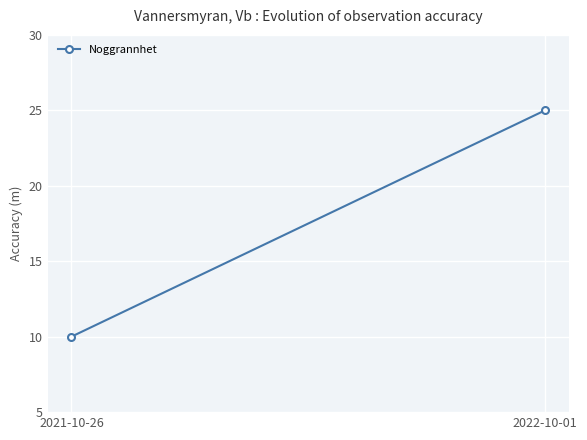

Reading right to left, what are all the values shown in this chart?

25	10